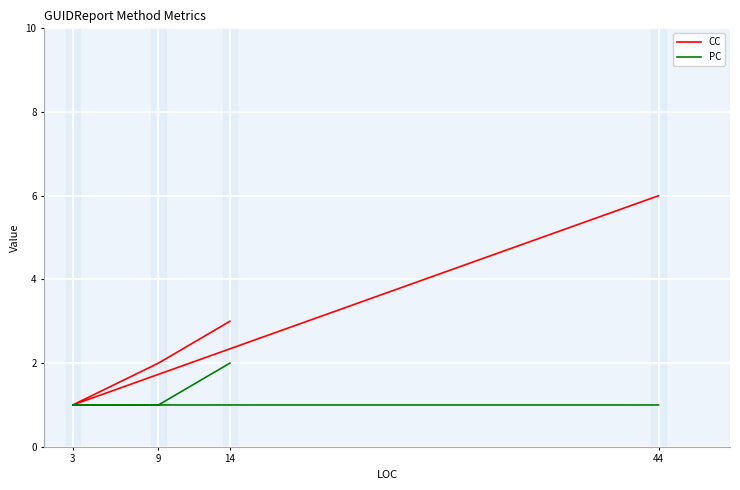

Is the value of CC at 44 greater than the value of PC at 44?

Yes